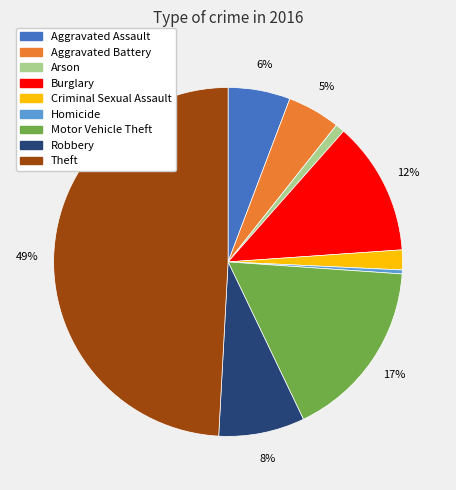

To the nearest percent, what is the combined percentage of Aggravated Assault and Criminal Sexual Assault?

8%